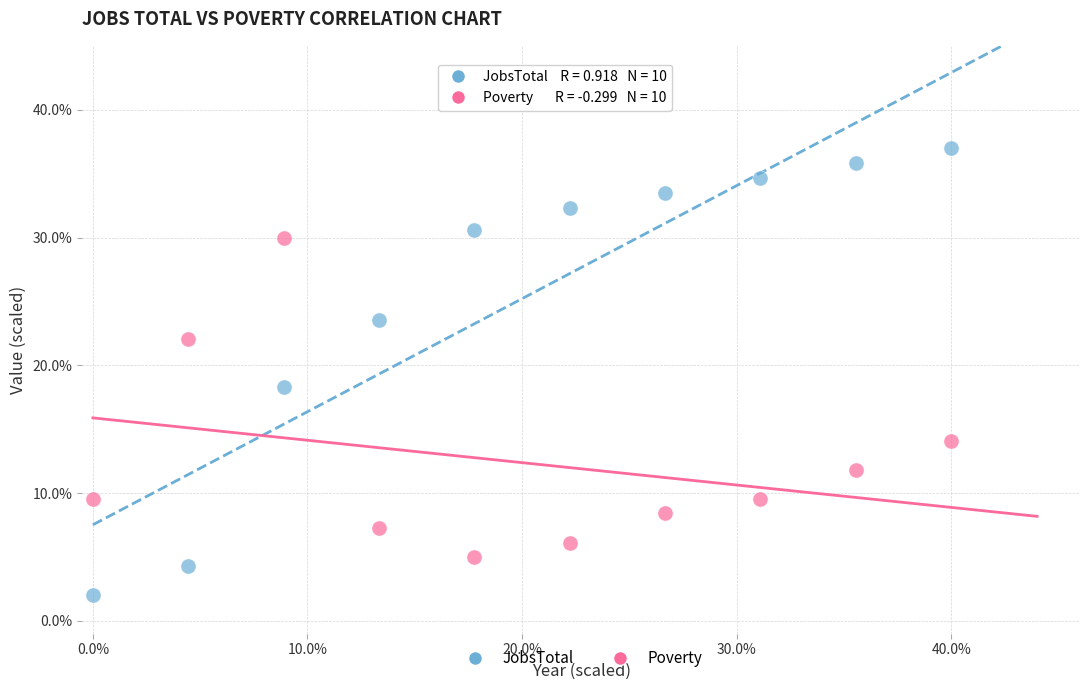

Which series reaches the maximum Y coordinate?

JobsTotal